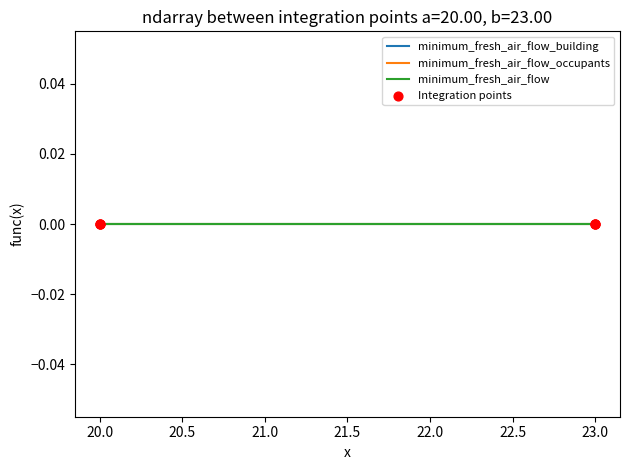

What are all the series names shown in the legend?

minimum_fresh_air_flow_building, minimum_fresh_air_flow_occupants, minimum_fresh_air_flow